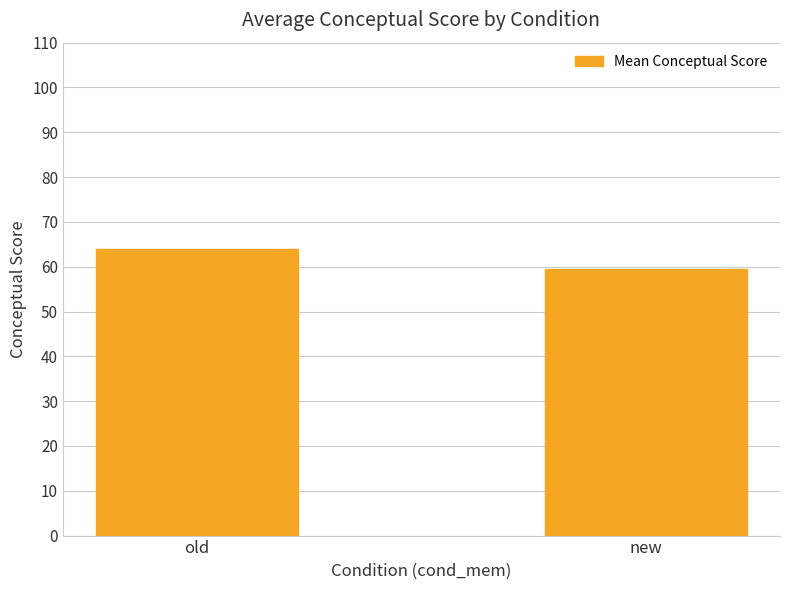

Where is the data nearest to the value 61?

new